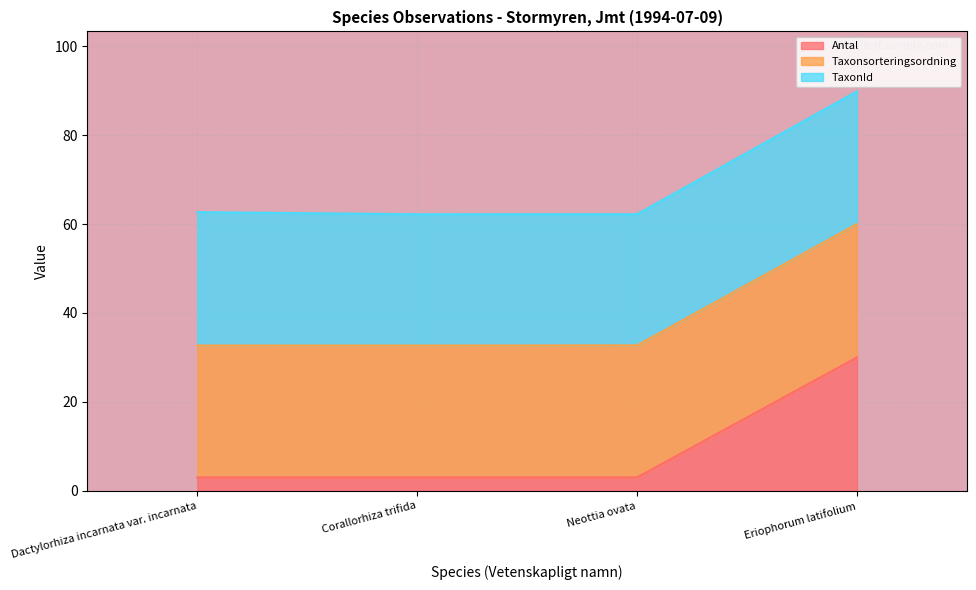

The Antal series shows 10.6 at Eriophorum latifolium. True or false?

False